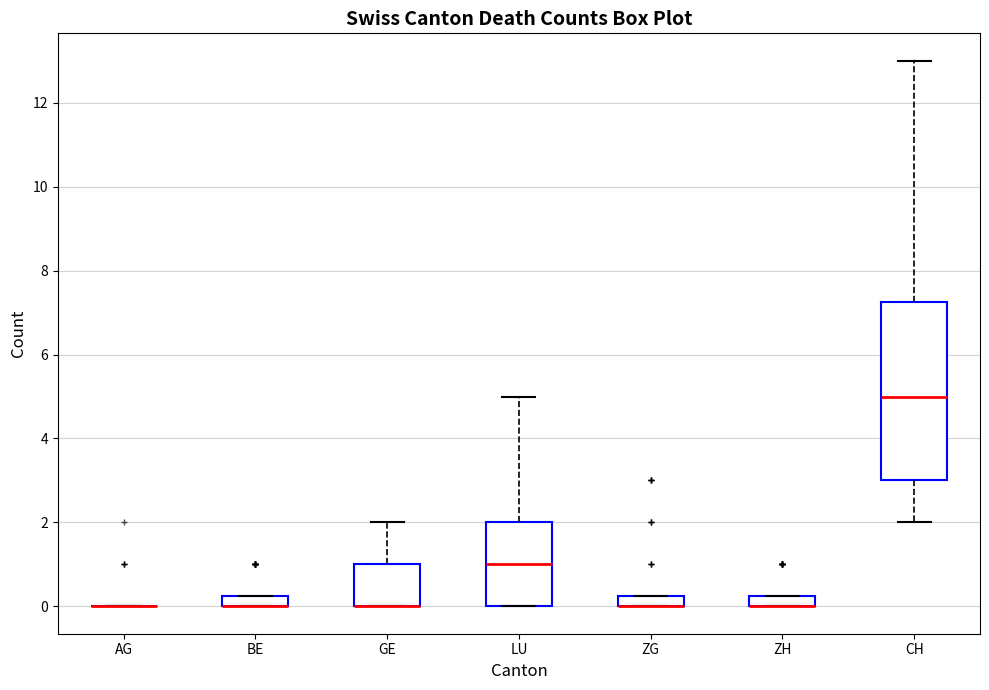

Where does the median line of the box for CH sit on the y-axis? The values are not printed on the chart, so give them approximately, as read against the axis.

5.0